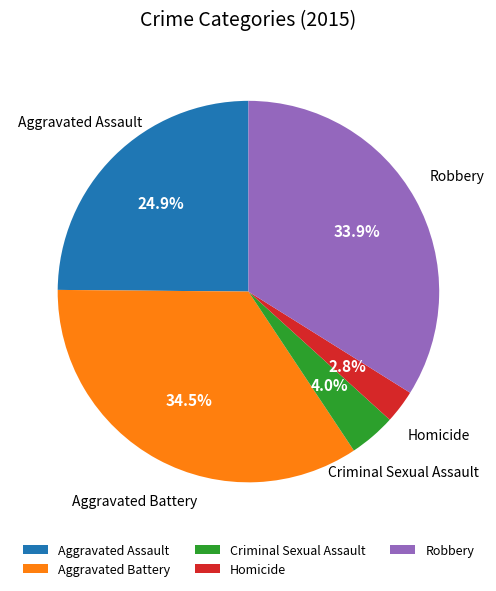

How many slices are in this pie chart?

5